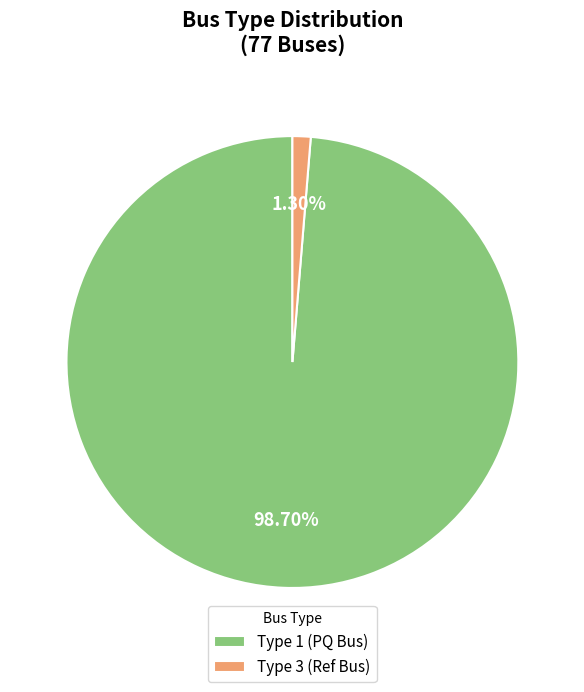

Which category accounts for the majority?

Type 1 (PQ Bus)